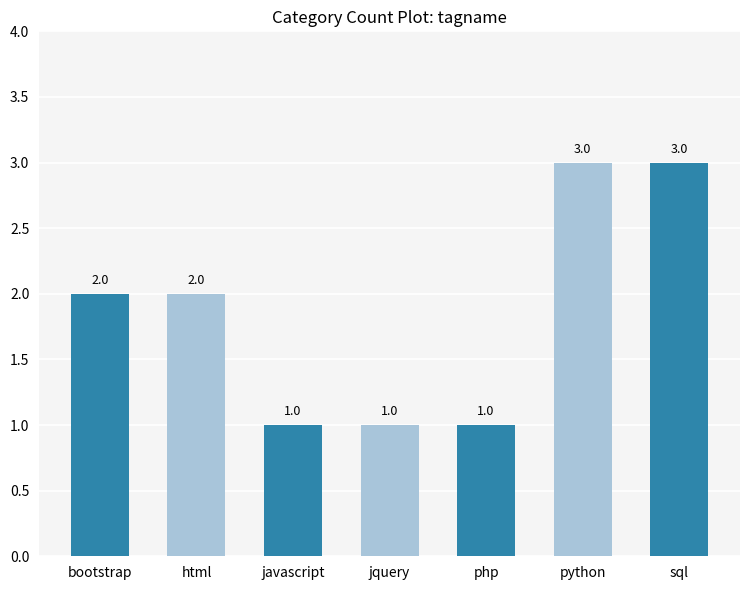

What is the maximum value shown in the chart?

3